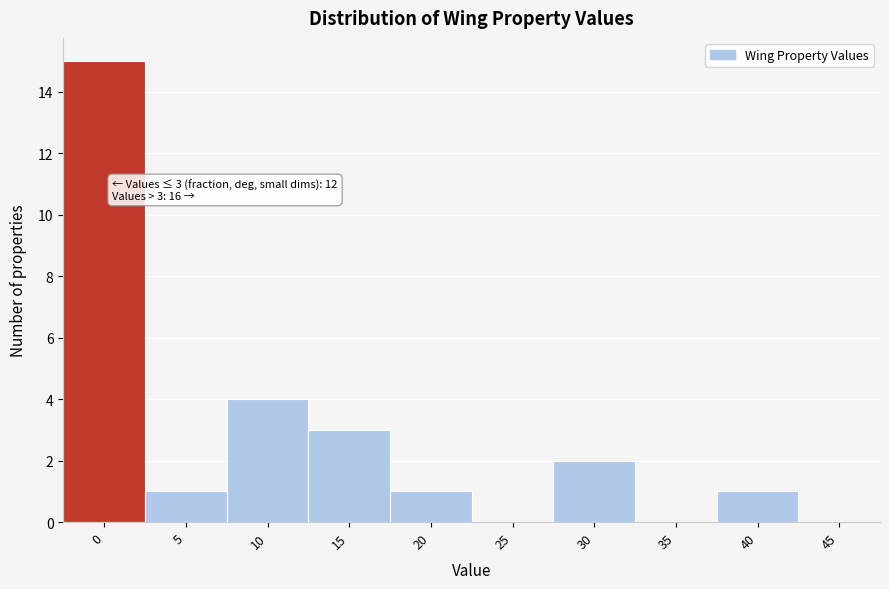

Reading left to right, transcribe all the data shown in this chart.

0=15	5=1	10=4	15=3	20=1	25=0	30=2	35=0	40=1	45=0